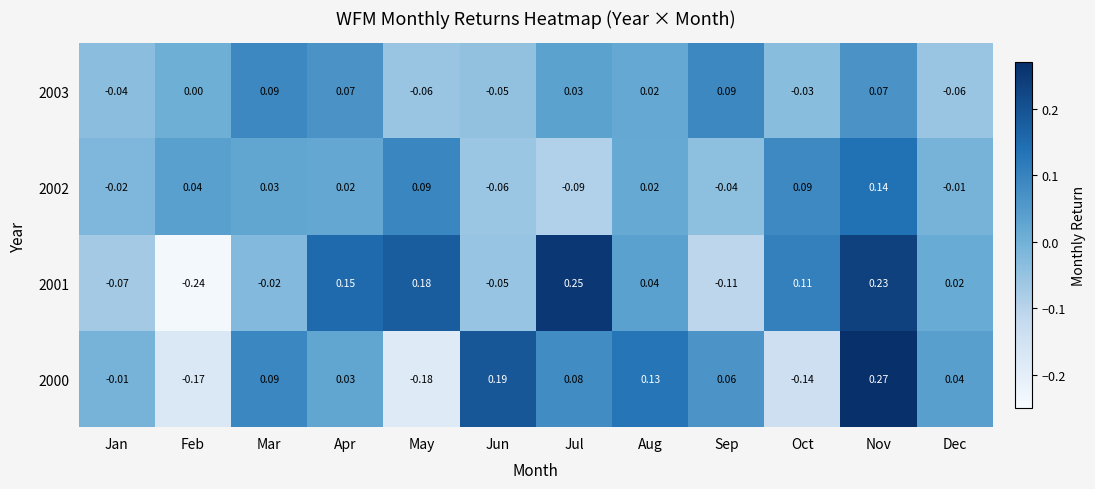

List the labels in order of 2000 value, largest first.

Nov, Jun, Aug, Mar, Jul, Sep, Dec, Apr, Jan, Oct, Feb, May